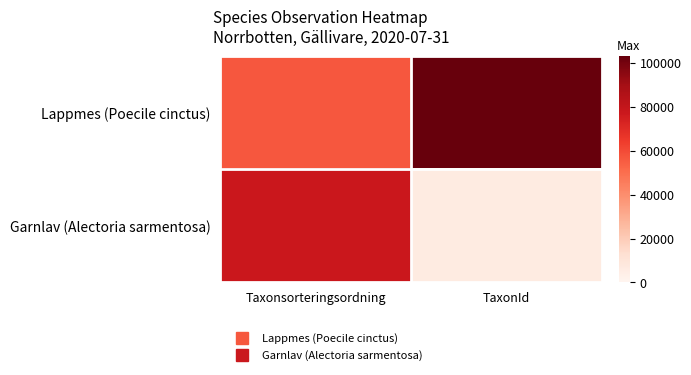

Which has a higher value, Taxonsorteringsordning or TaxonId?

TaxonId